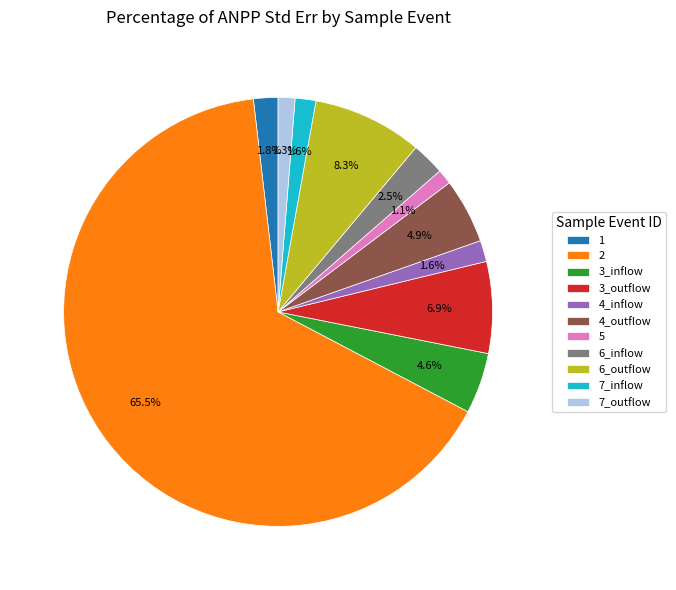

To the nearest percent, what is the difference between the 3_outflow and 7_inflow slice percentages?

5%